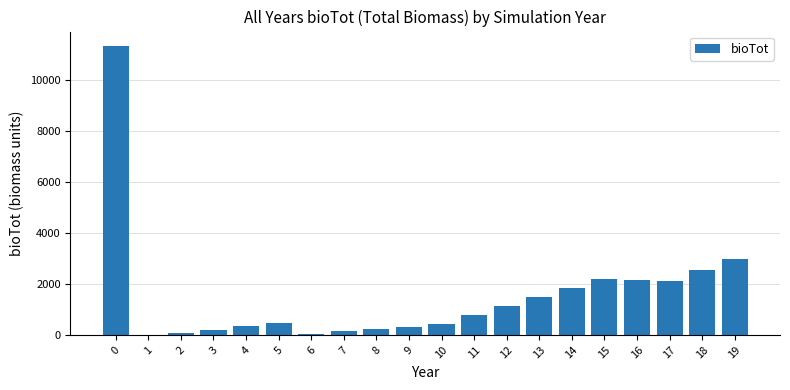

What is the greatest value displayed?

11352.5